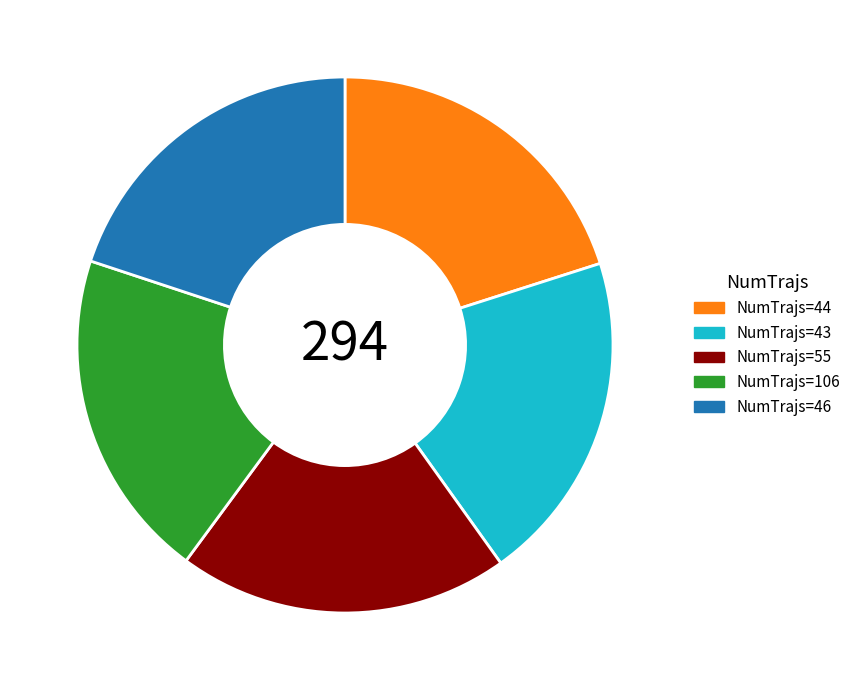

Is there a majority slice in this chart?

No